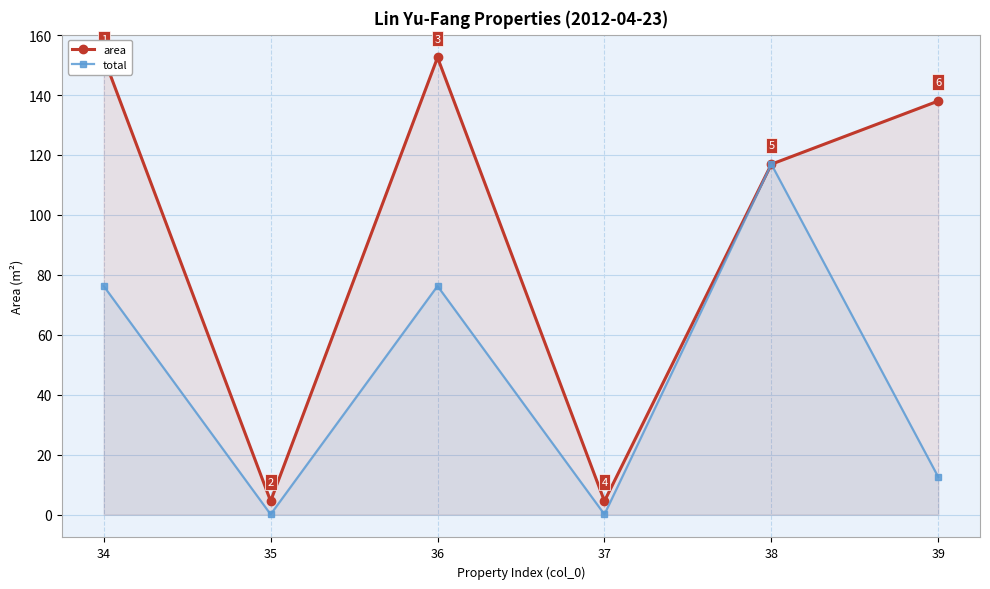

What is the difference between the total values at 35 and 39?

12.5